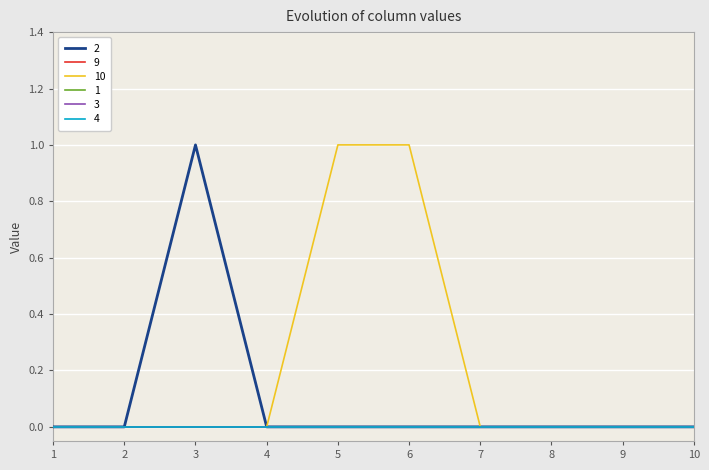

At how many categories does at least one series exceed 0?

3